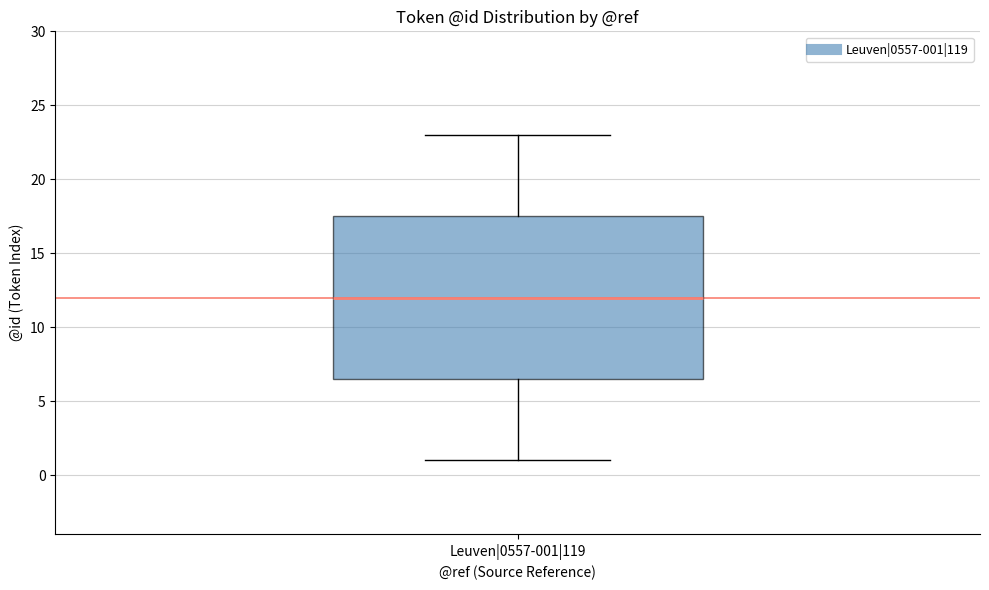

Transcribe this box plot: give where the median line is, the range the box spans, and where the two whiskers end, as read against the y-axis. The values are not printed on the chart, so give them approximately, as read against the axis.

median 12.0, box 6.5 to 17.5, whiskers 1.0 to 23.0